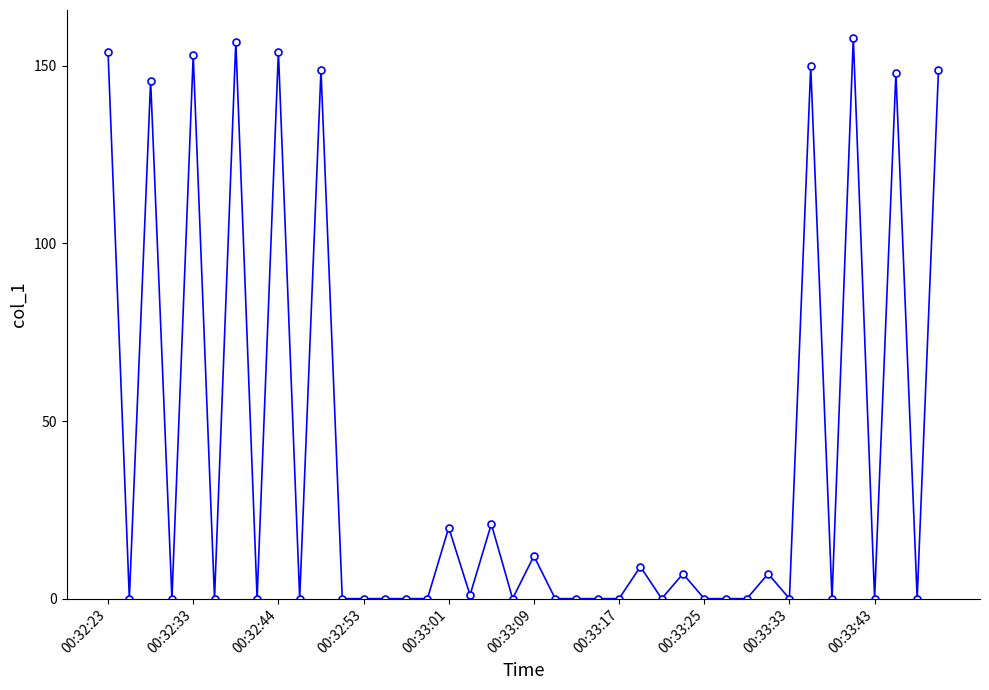

What is the sum of all values?

1593.5